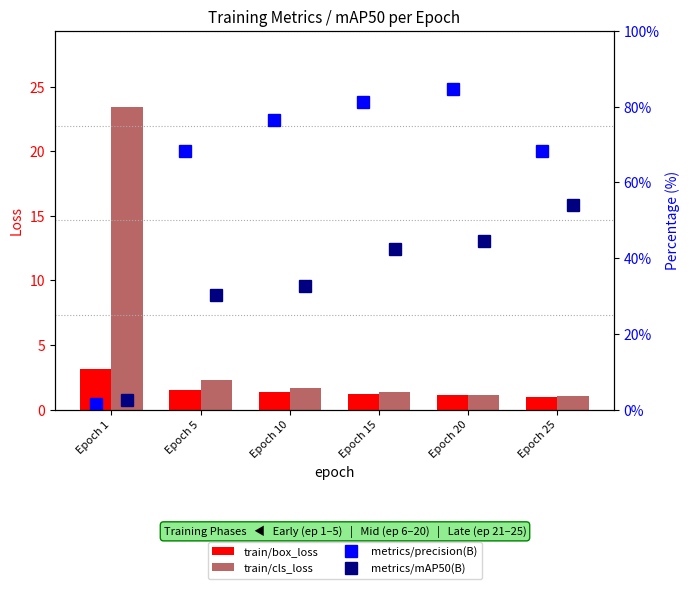

What is the value of the metrics/precision(B) bar at the 5th from the left?

84.8